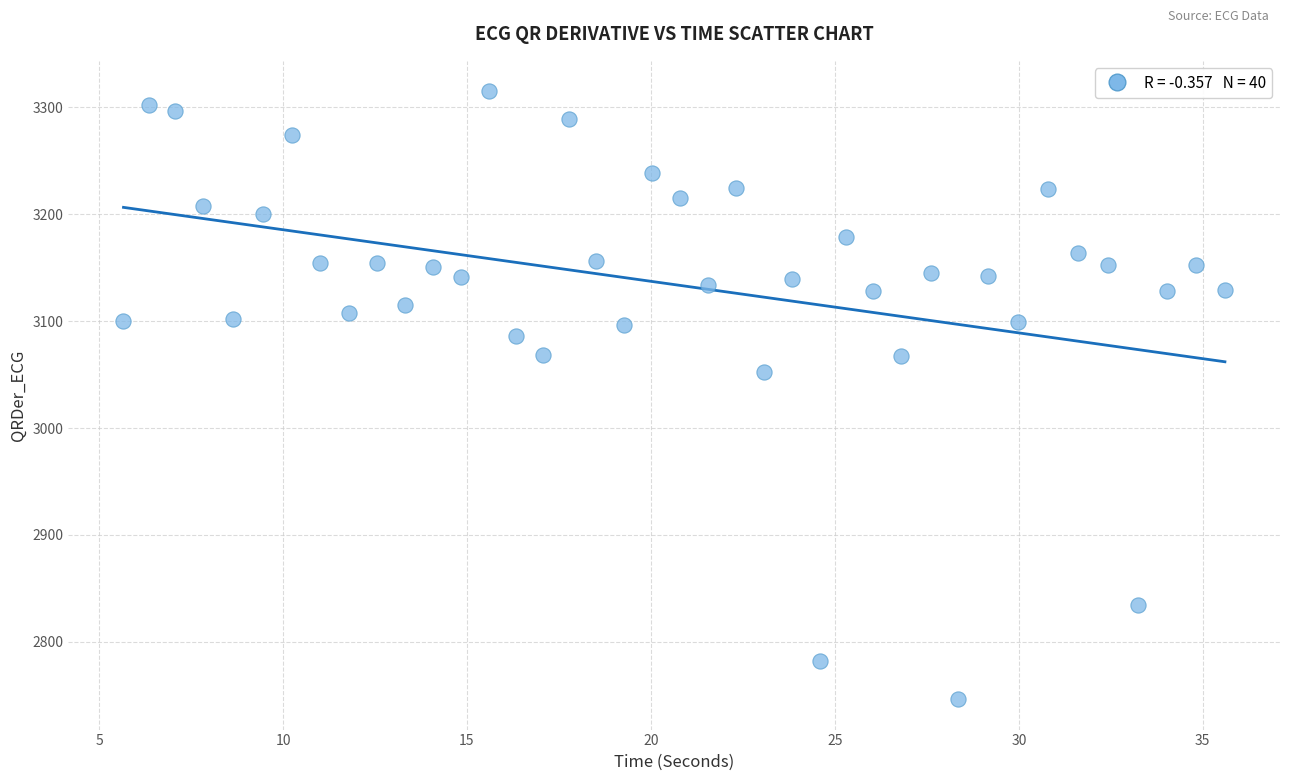

What Y value in the scatter plot is closest to 3030?

3052.1